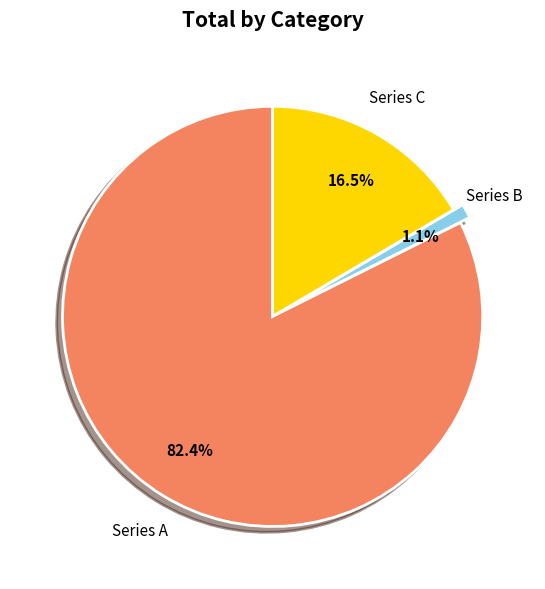

Does any single category account for the majority?

Yes